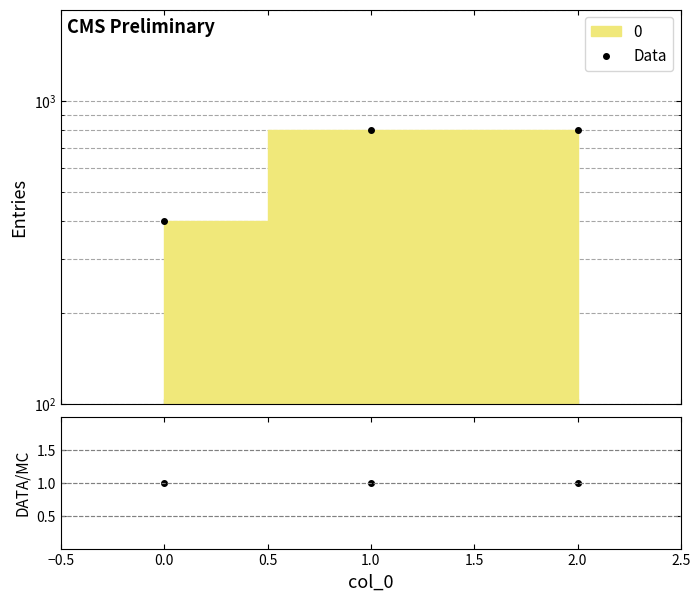

What is the maximum value shown in the chart?

800